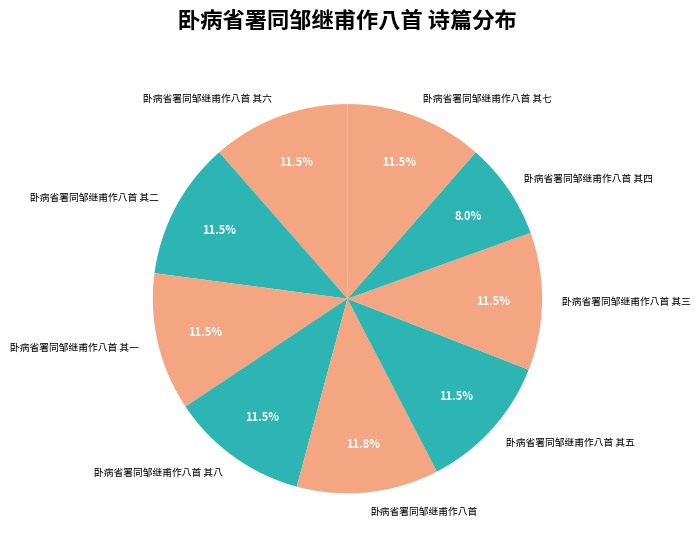

What is the ratio of the value at 卧病省署同邹继甫作八首 to the value at 卧病省署同邹继甫作八首 其二?

1.0